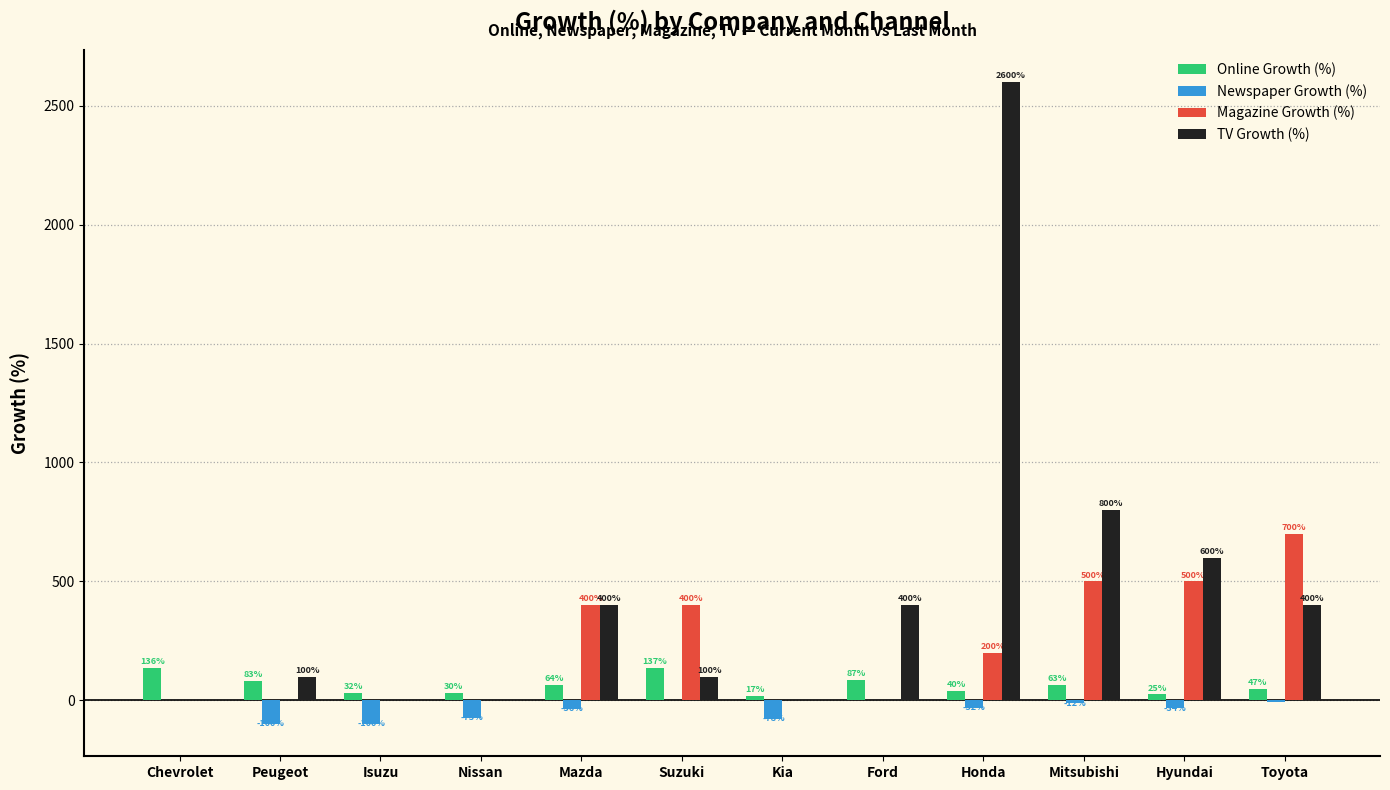

Reading left to right, transcribe all the data shown in this chart.

Online Growth (%): Chevrolet=136	Peugeot=83	Isuzu=32	Nissan=30	Mazda=64	Suzuki=137	Kia=17	Ford=87	Honda=40	Mitsubishi=63	Hyundai=25	Toyota=47
Newspaper Growth (%): Chevrolet=0	Peugeot=-100	Isuzu=-100	Nissan=-73	Mazda=-36	Suzuki=0	Kia=-78	Ford=3	Honda=-32	Mitsubishi=-12	Hyundai=-34	Toyota=-6
Magazine Growth (%): Chevrolet=0	Peugeot=0	Isuzu=0	Nissan=0	Mazda=400	Suzuki=400	Kia=0	Ford=0	Honda=200	Mitsubishi=500	Hyundai=500	Toyota=700
TV Growth (%): Chevrolet=0	Peugeot=100	Isuzu=0	Nissan=0	Mazda=400	Suzuki=100	Kia=0	Ford=400	Honda=2600	Mitsubishi=800	Hyundai=600	Toyota=400